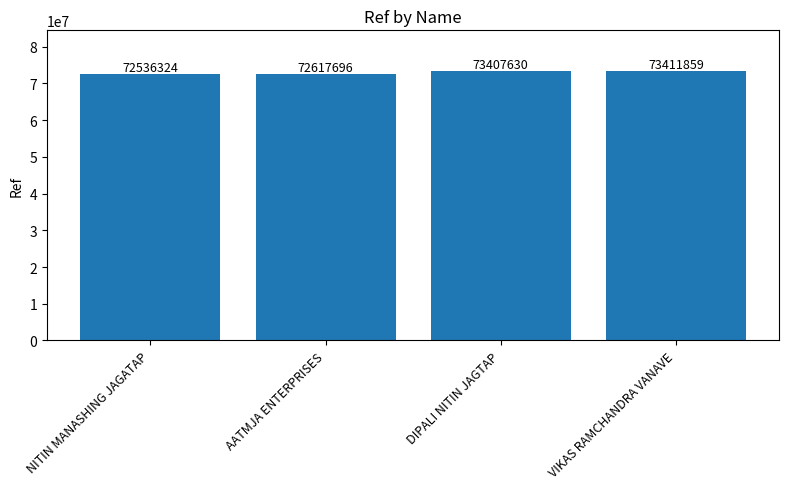

What is the value of the 4th bar from the left?

73411859